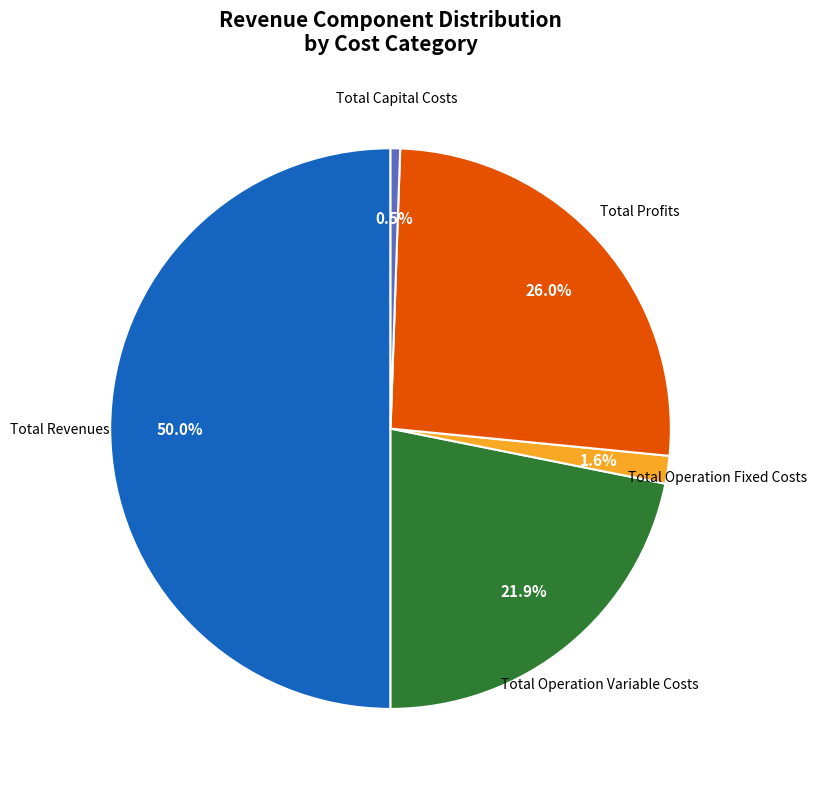

To the nearest percent, what is the difference between the Total Capital Costs and Total Operation Fixed Costs slice percentages?

1%